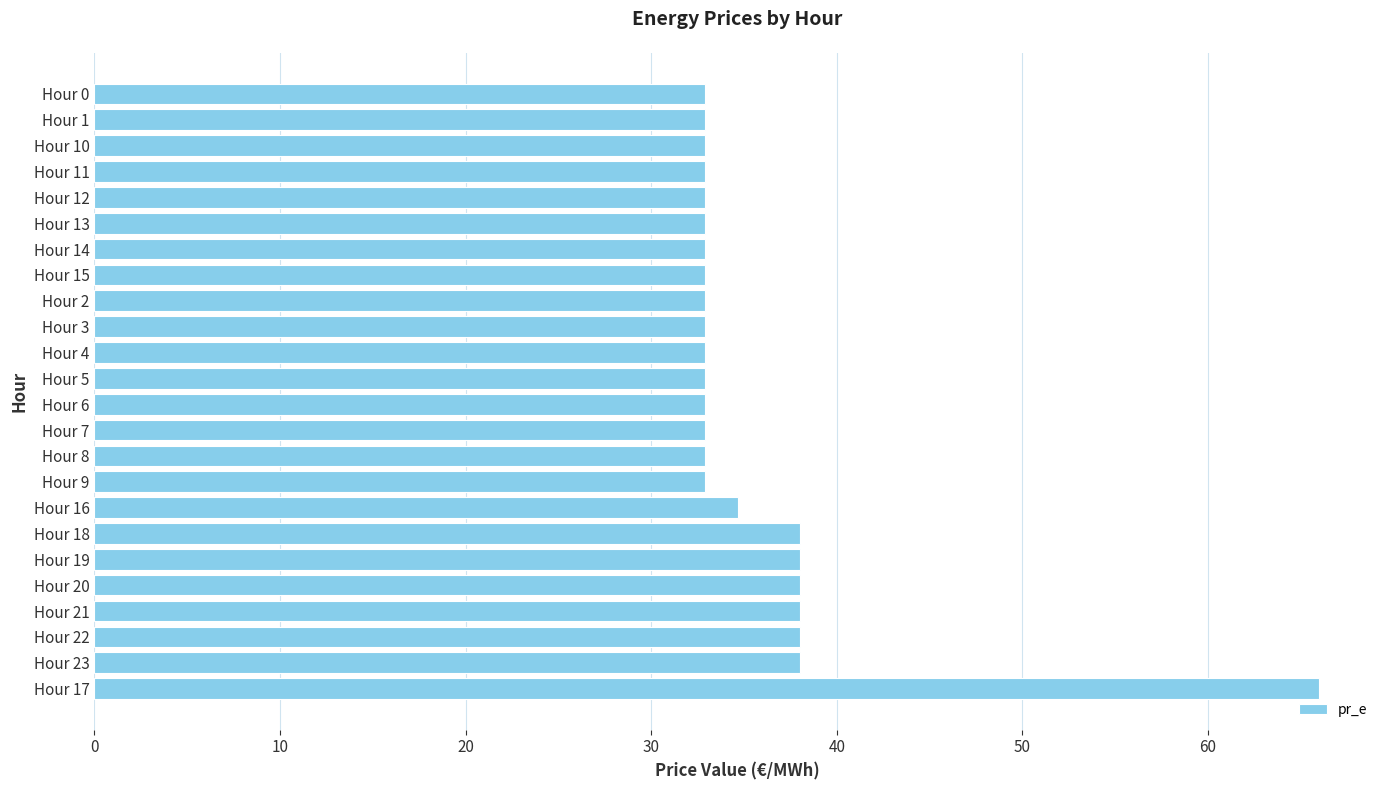

How many categories are shown in the chart?

24